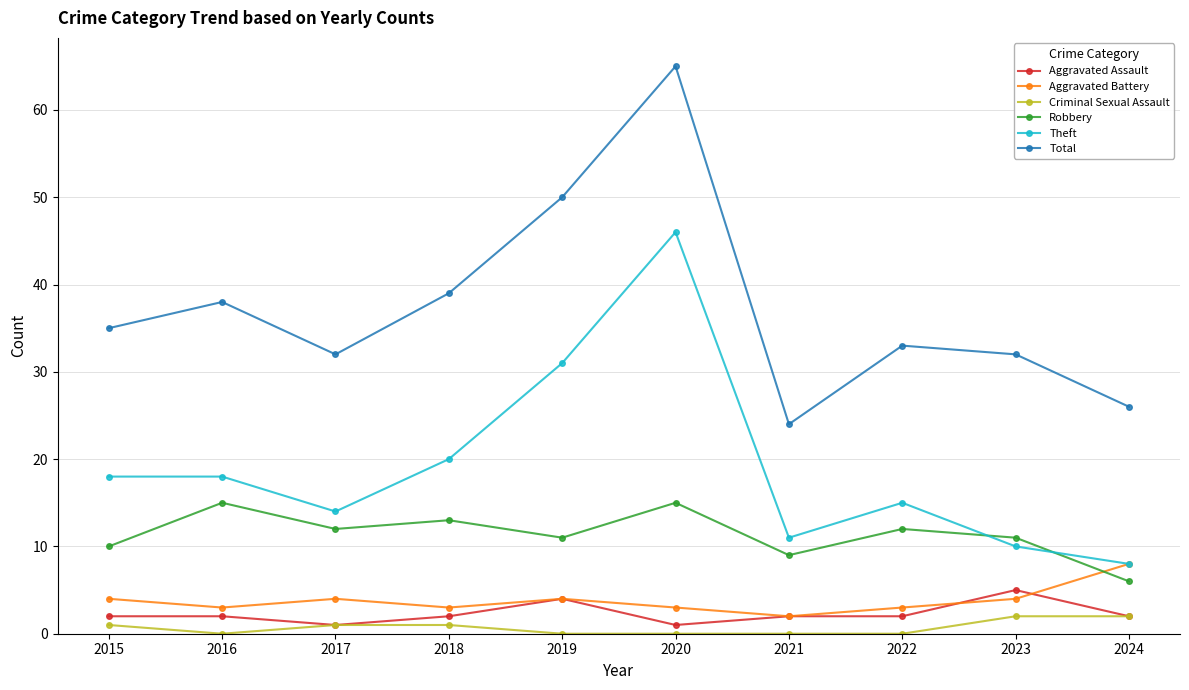

The Aggravated Assault series shows 2 at 2016. True or false?

True